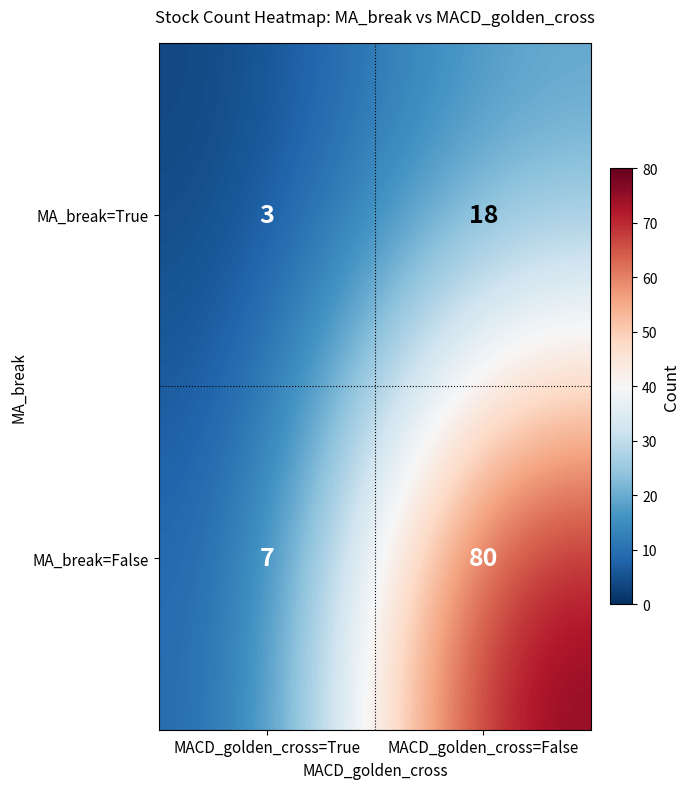

Which series has the largest total across all categories?

MA_break=False